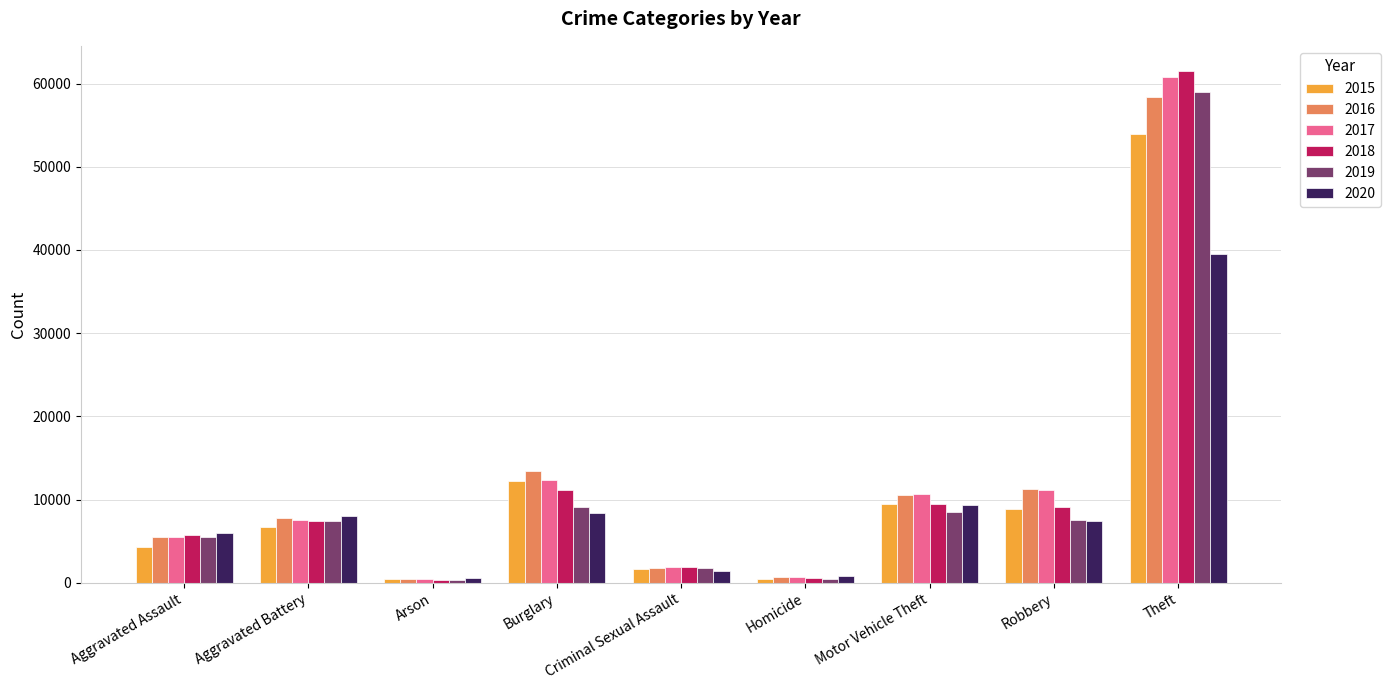

The value of 2018 at Criminal Sexual Assault is 1915. True or false?

True